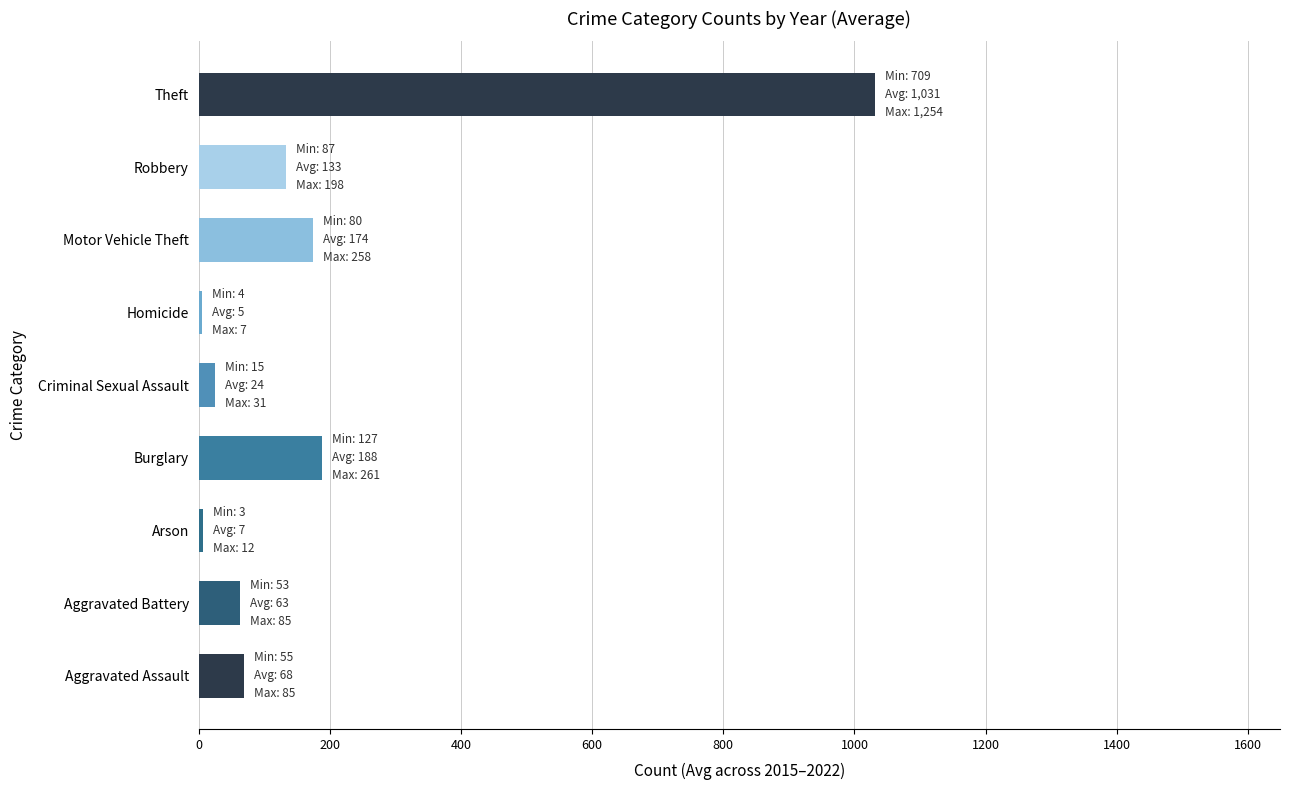

The value at Theft is 1030.6. True or false?

True